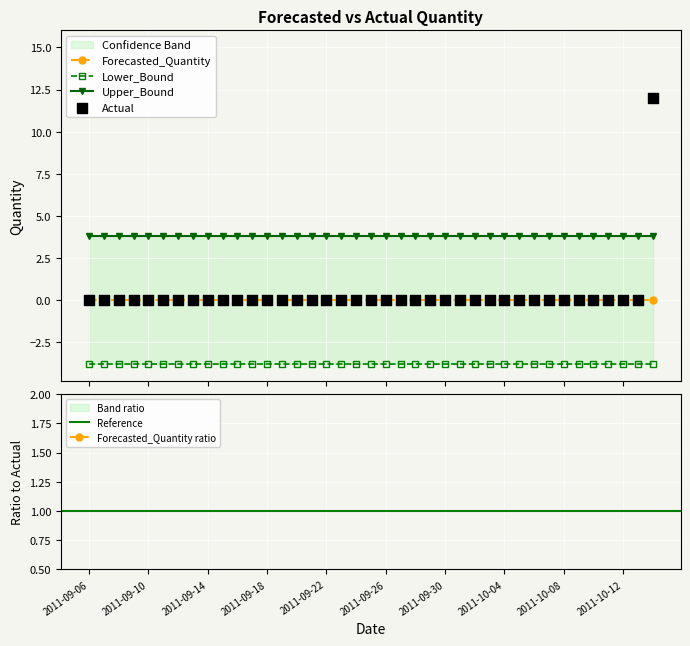

What are all the series names shown in the legend?

Actual, Forecasted_Quantity, Lower_Bound, Upper_Bound